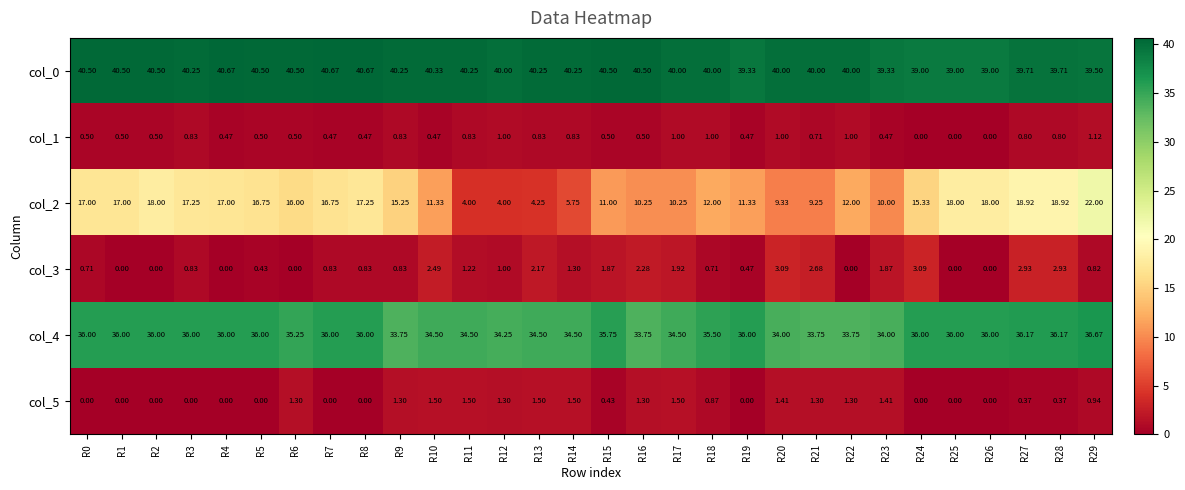

How many values in the col_3 series exceed 0?

23